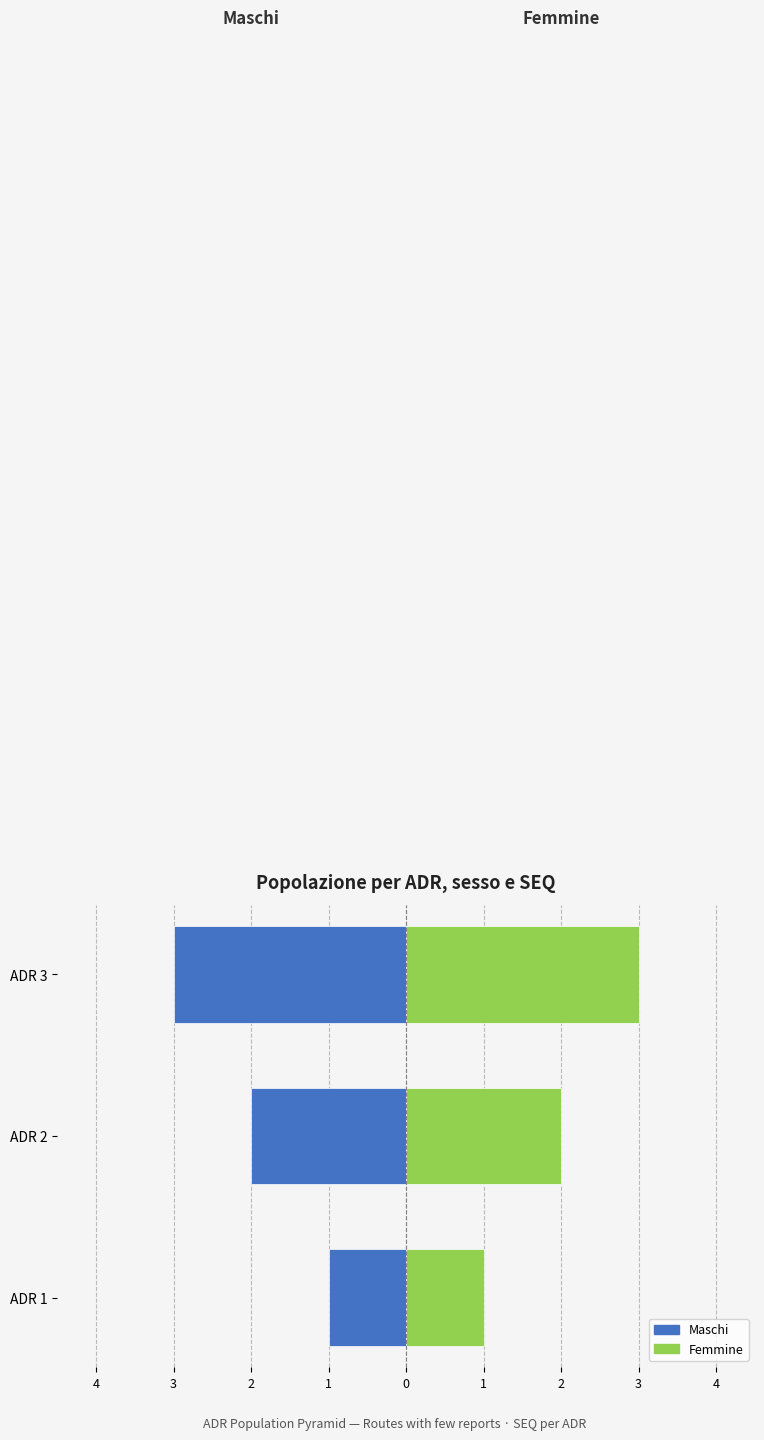

How many groups of bars are there?

3